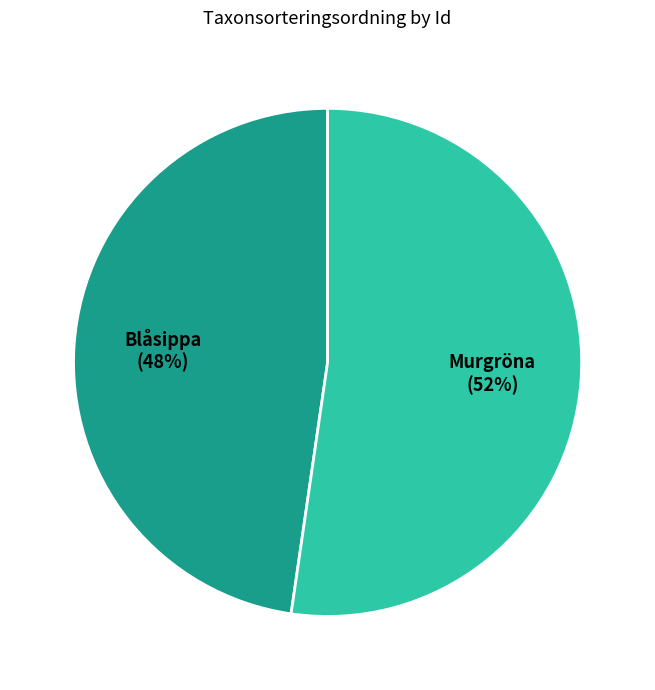

The Murgröna slice represents 59% of the pie. True or false?

False